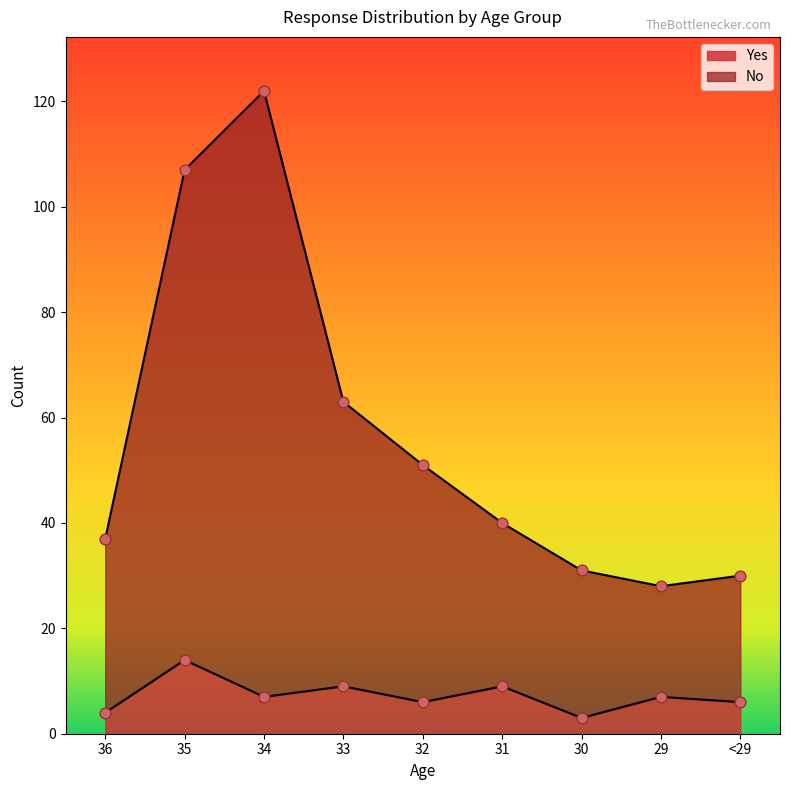

Which series has the largest total across all categories?

No